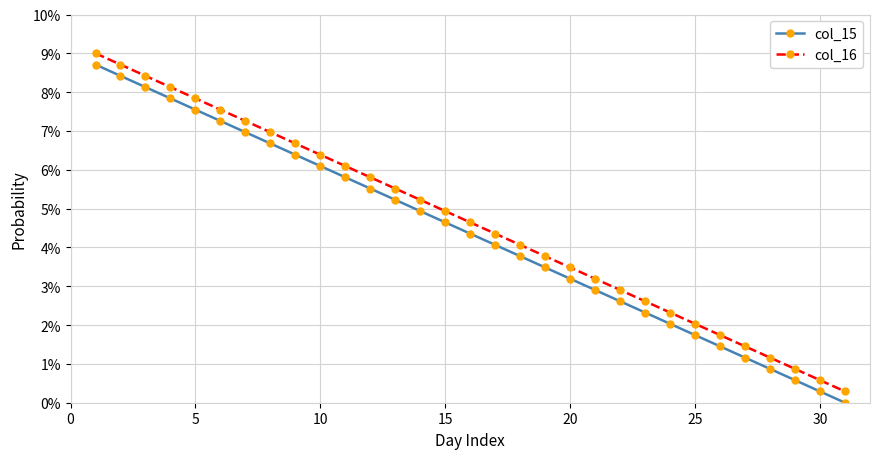

What are all the series names shown in the legend?

col_15, col_16